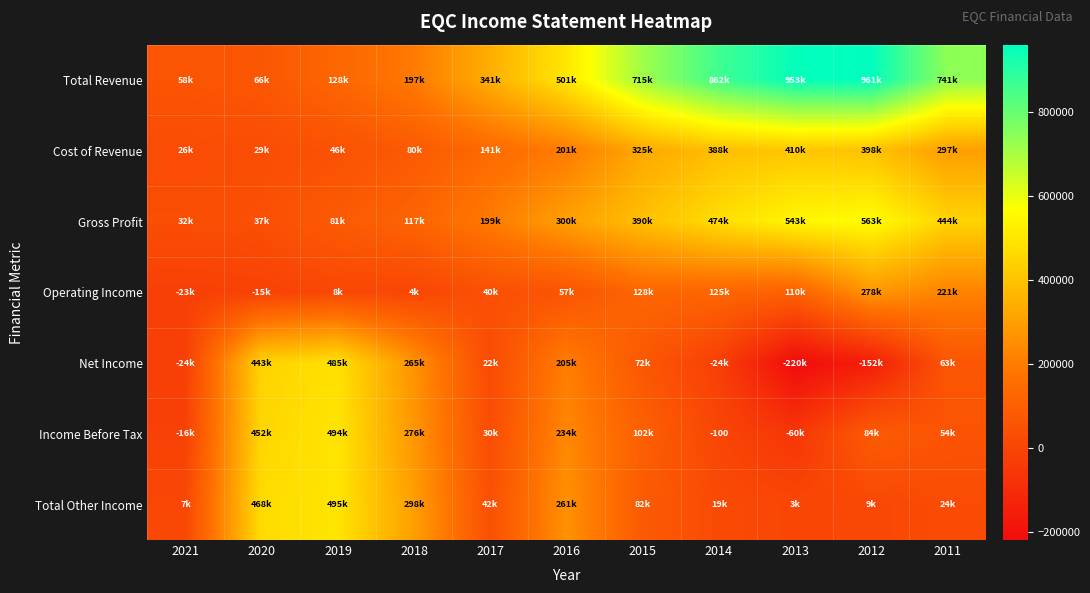

The value of Gross Profit at 2017 is 266077. True or false?

False